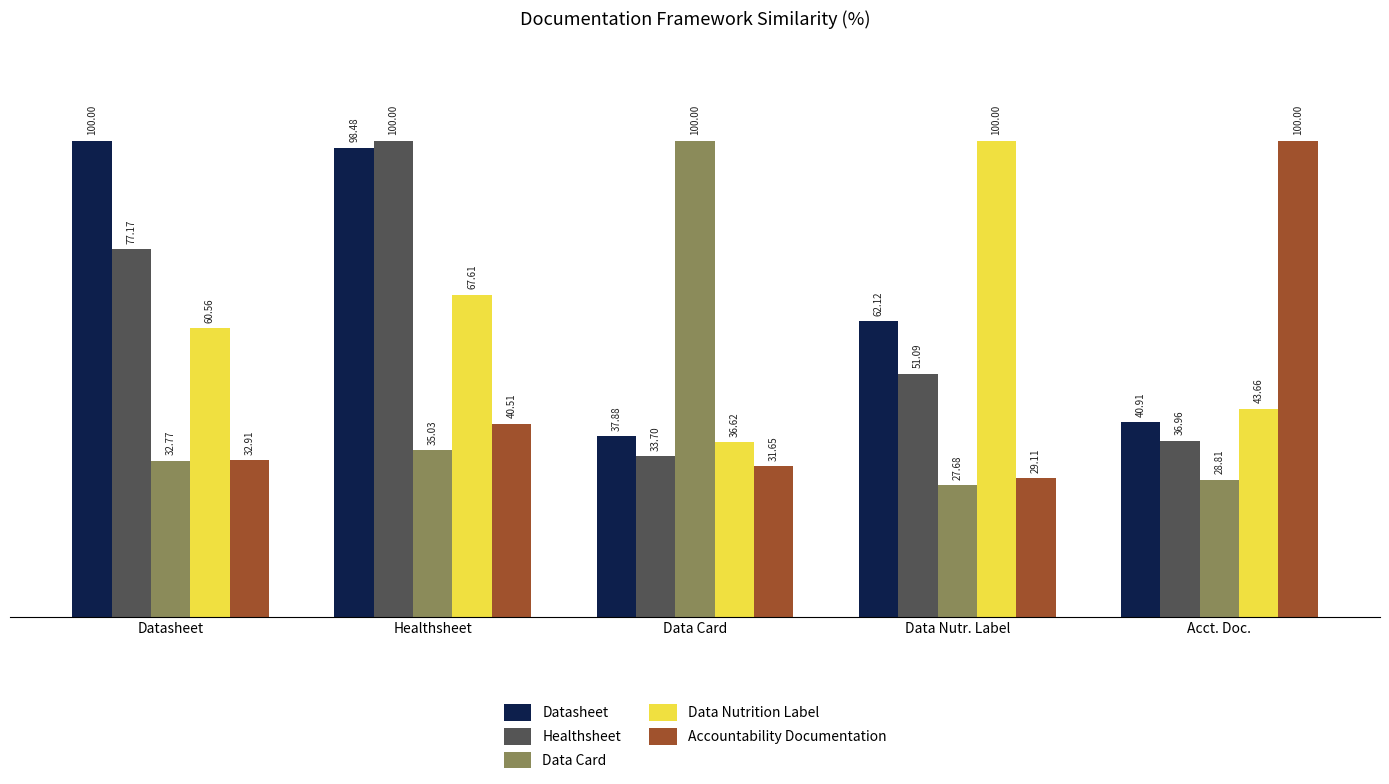

What is the spread (max minus min) of values at Healthsheet?

65.0